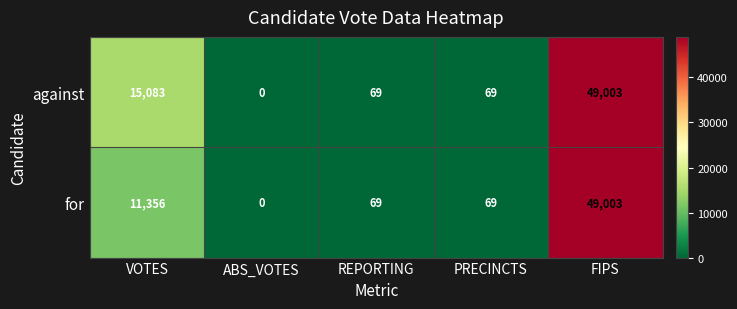

At which category does the chart reach its peak across all series?

FIPS